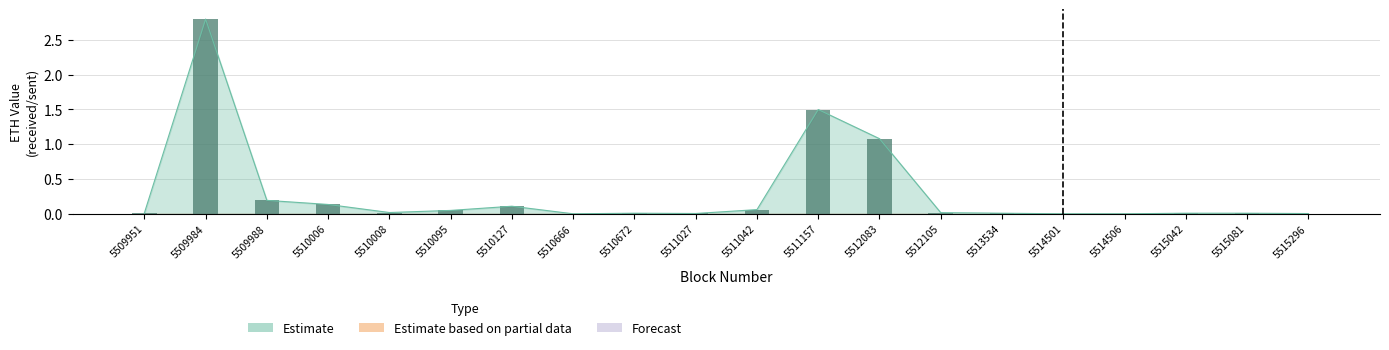

What are all the series names shown in the legend?

Estimate, Estimate based on partial data, Forecast